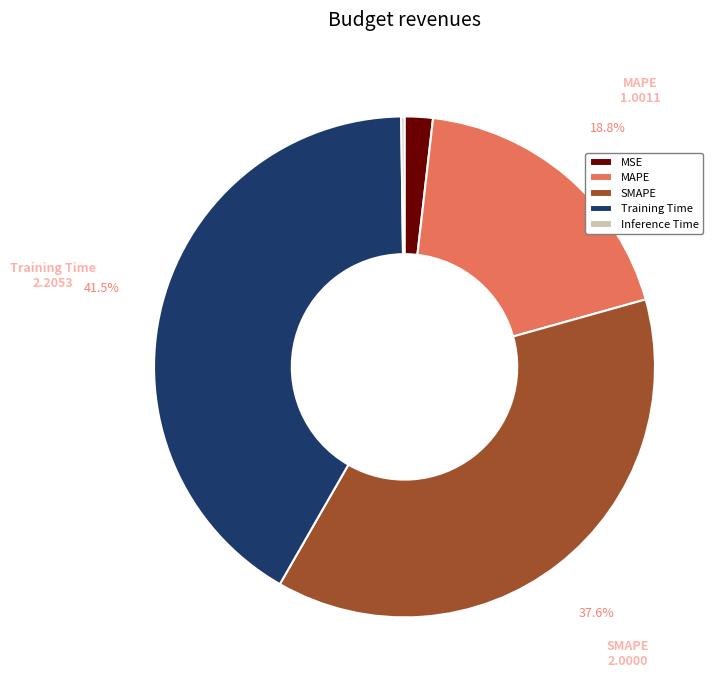

Does SMAPE represent more than half of the total?

No